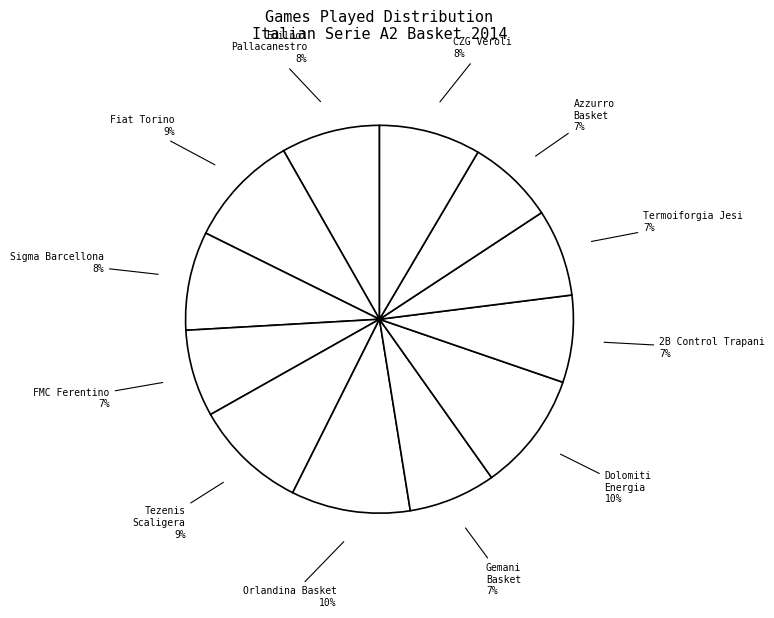

How many slices are in this pie chart?

12